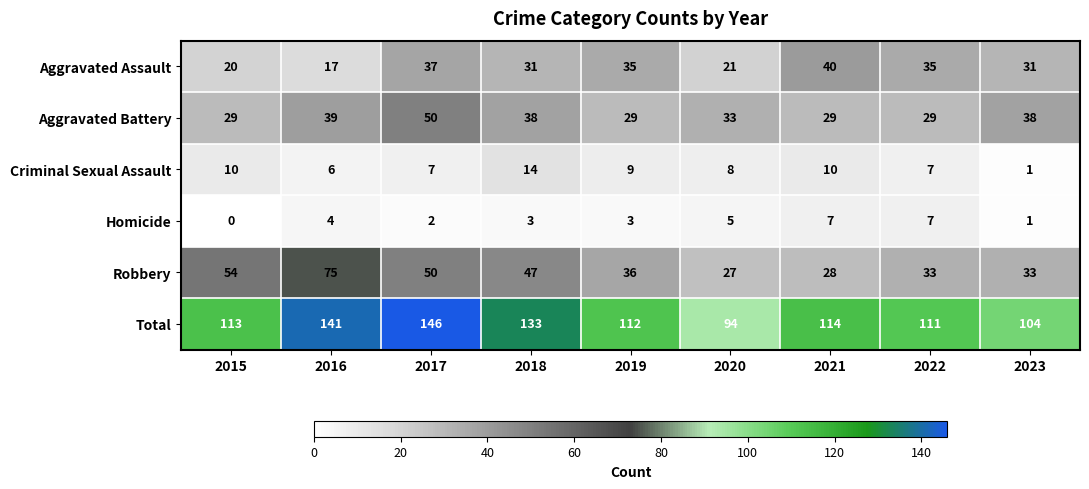

True or false: Criminal Sexual Assault has a value of 12 at 2019.

False